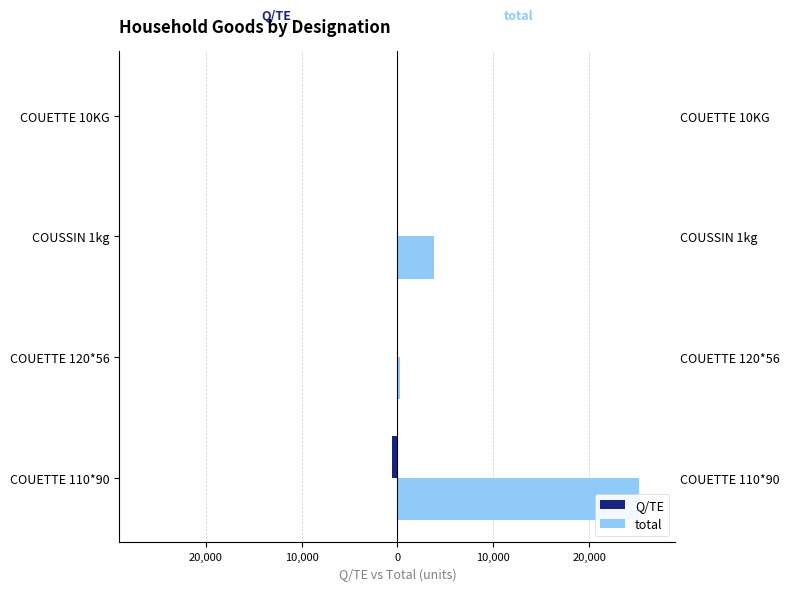

How many values in the Q/TE series exceed -12?

1